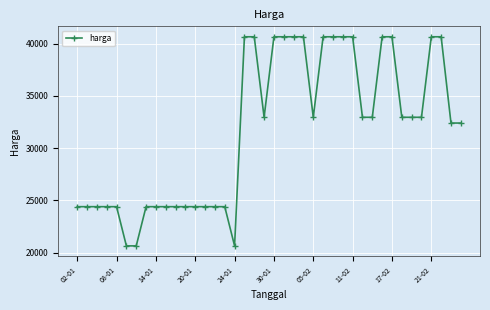

Count the number of data series in this chart.

1